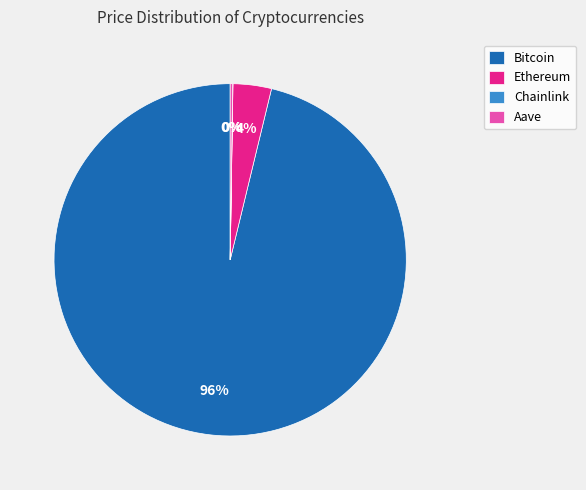

Which slice represents more than half of the pie?

Bitcoin